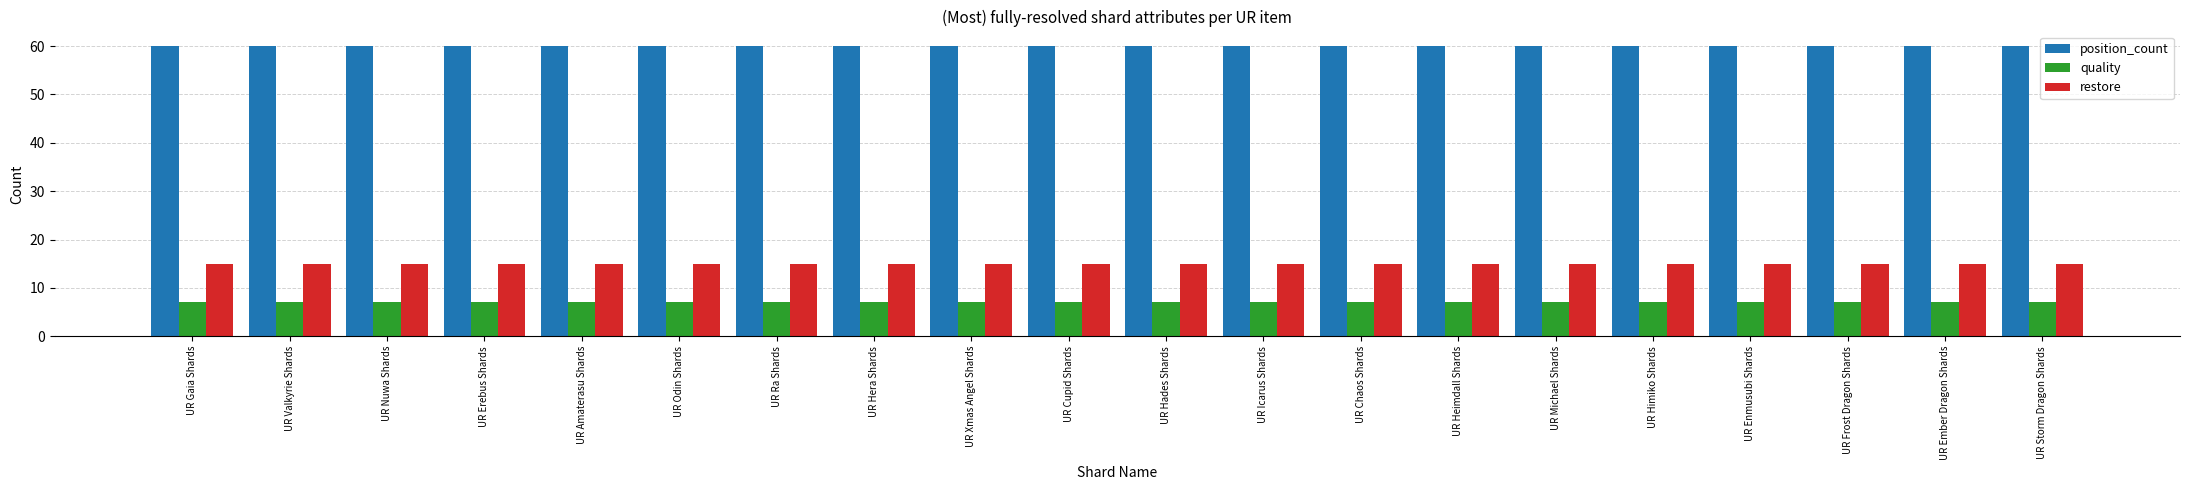

What is the difference between the highest and lowest values at UR Frost Dragon Shards?

53